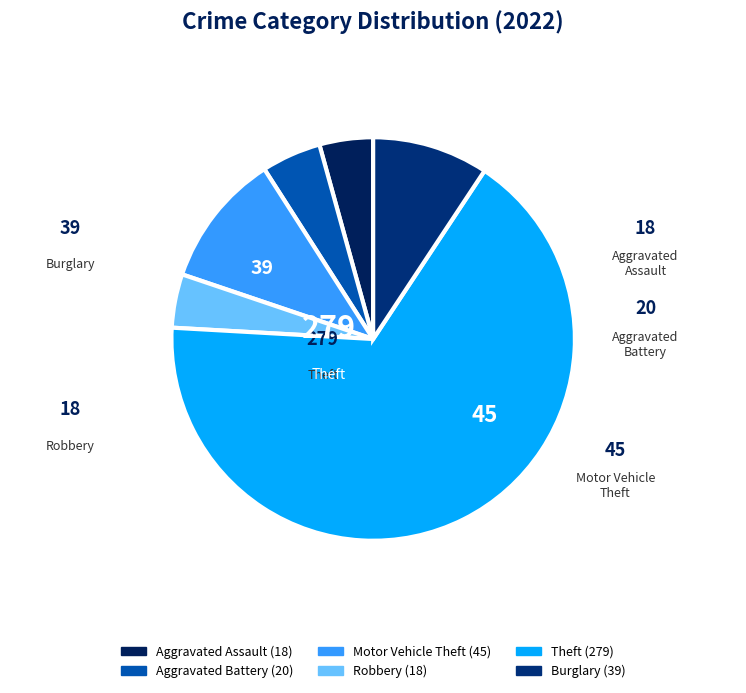

Is the sum of Theft and Aggravated Assault greater than half?

Yes